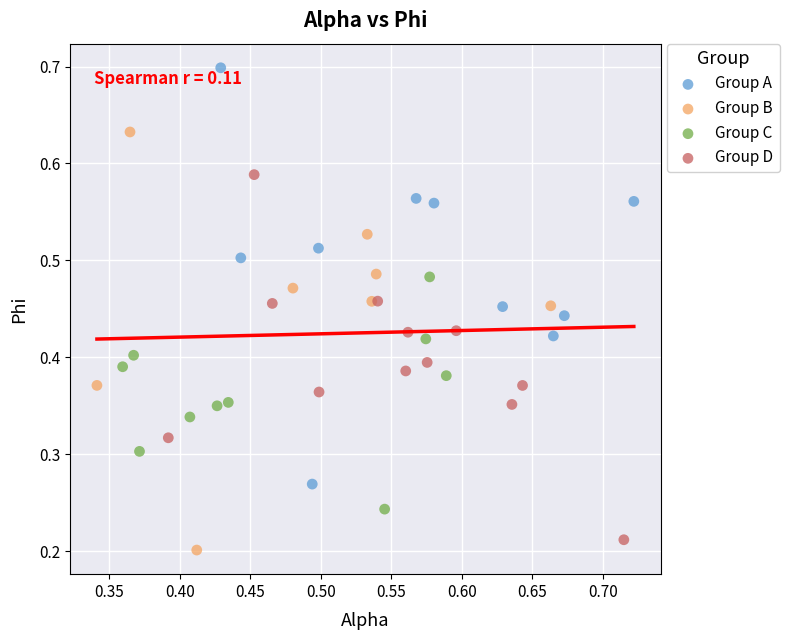

Which series contains the highest Y value?

Group A